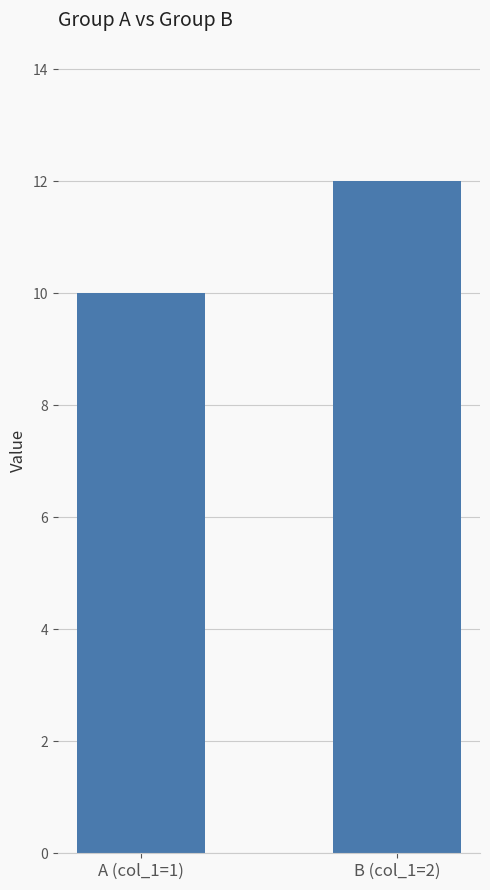

Approximately how many times larger is the value at A (col_1=1) compared to B (col_1=2)?

0.8